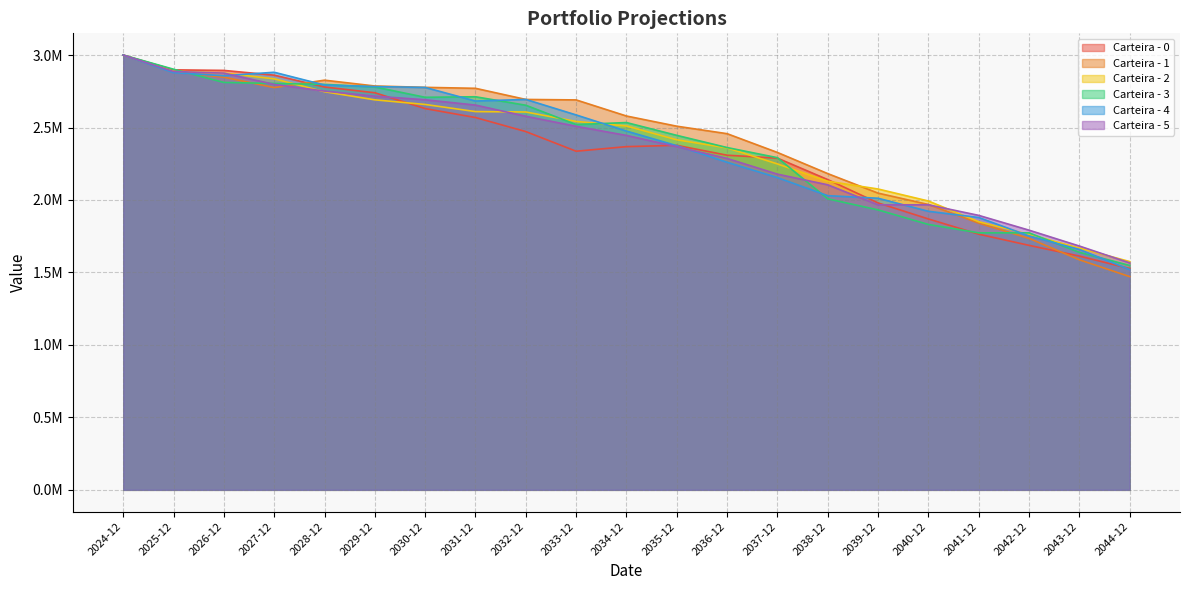

What are all the series names shown in the legend?

Carteira - 0, Carteira - 1, Carteira - 2, Carteira - 3, Carteira - 4, Carteira - 5